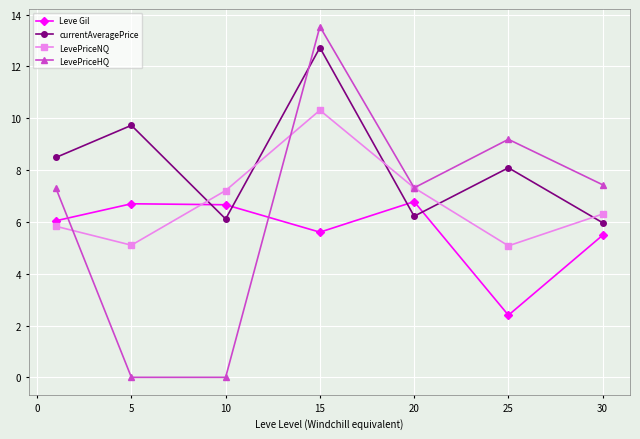

How many intersections are there between currentAveragePrice and LevePriceNQ?

5